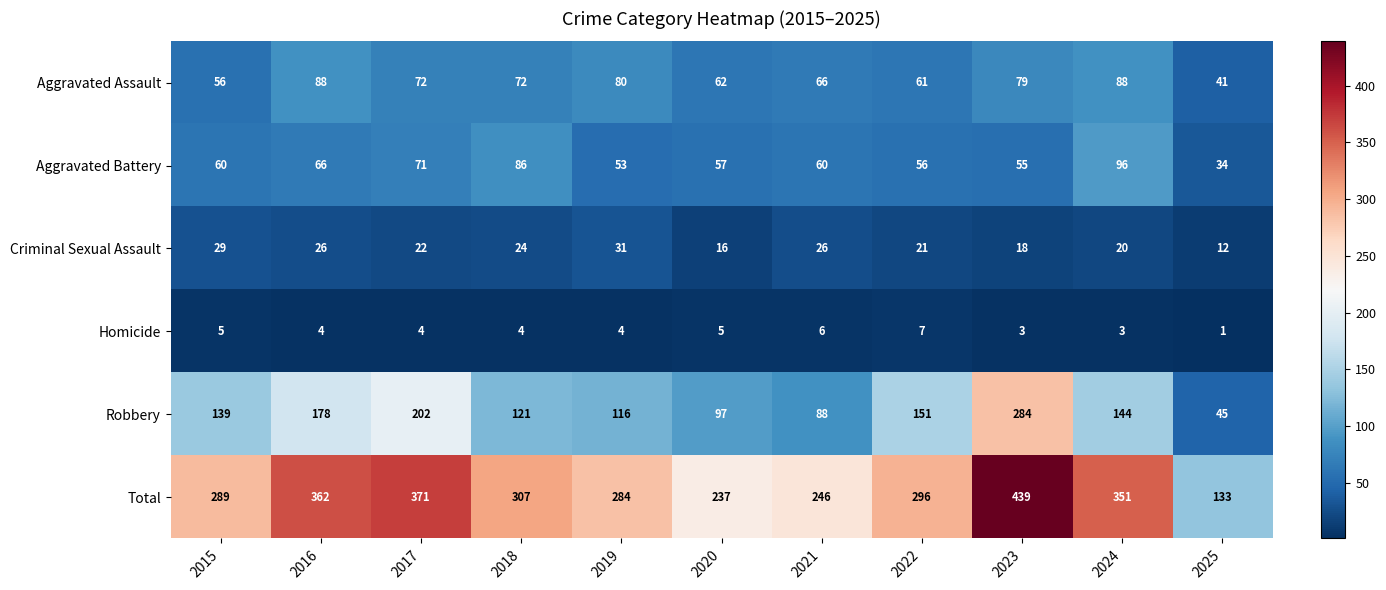

What is the difference between the Aggravated Battery values at 2024 and 2021?

36